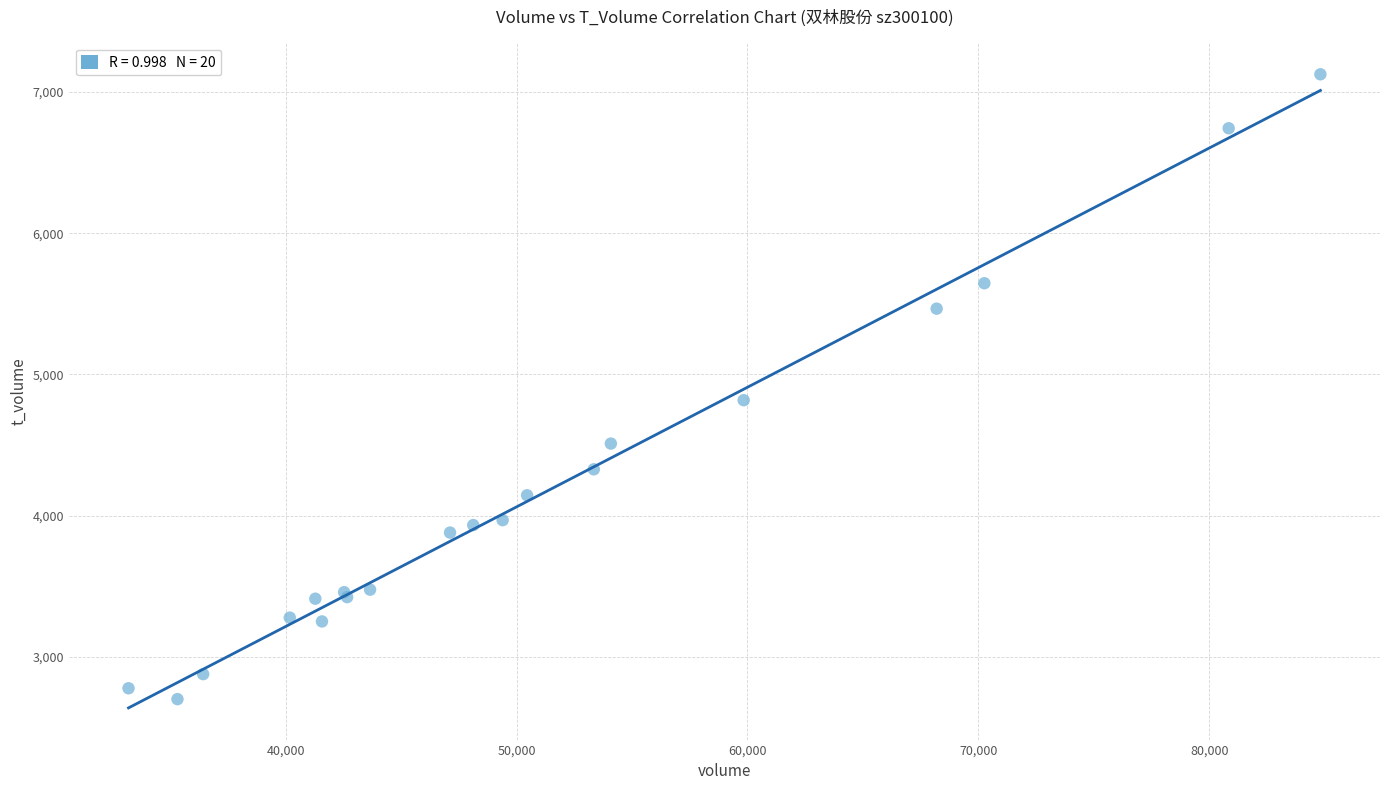

What Y value in the scatter plot is closest to 4913?

4818